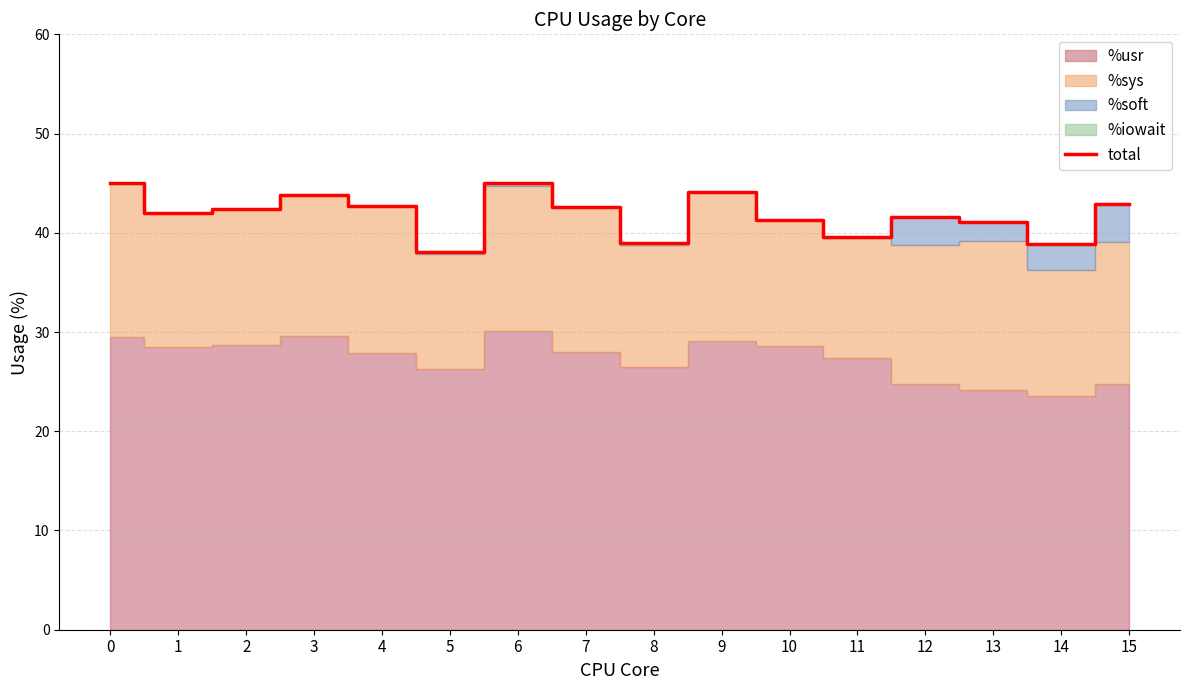

What is the minimum value shown in the chart?

38.1